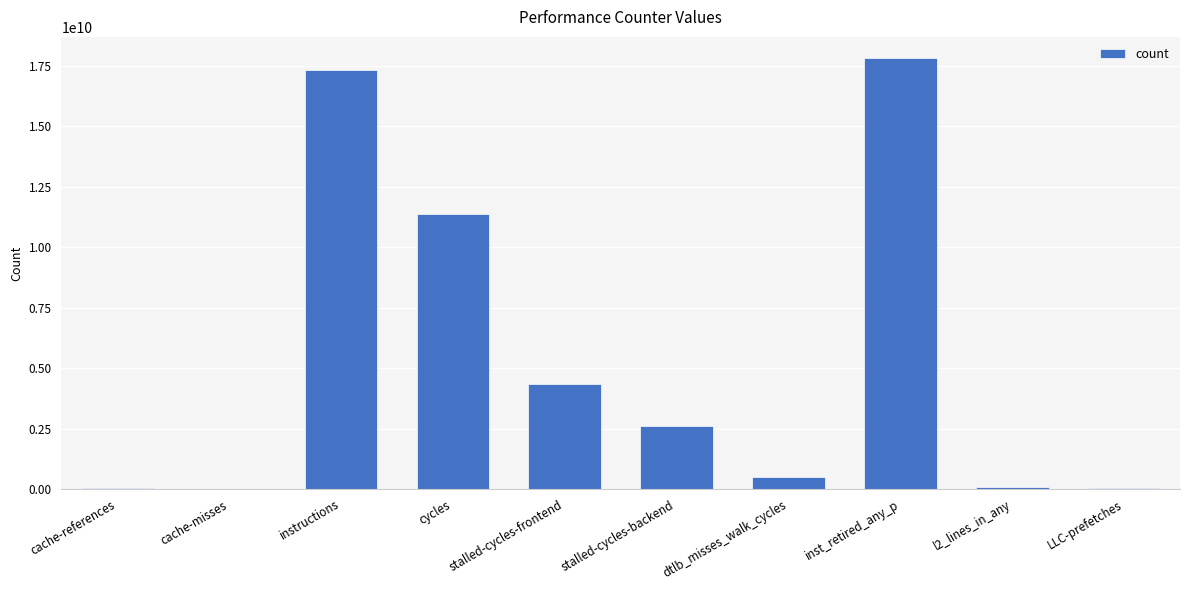

The chart shows a value of 2616670865 at stalled-cycles-backend. True or false?

True